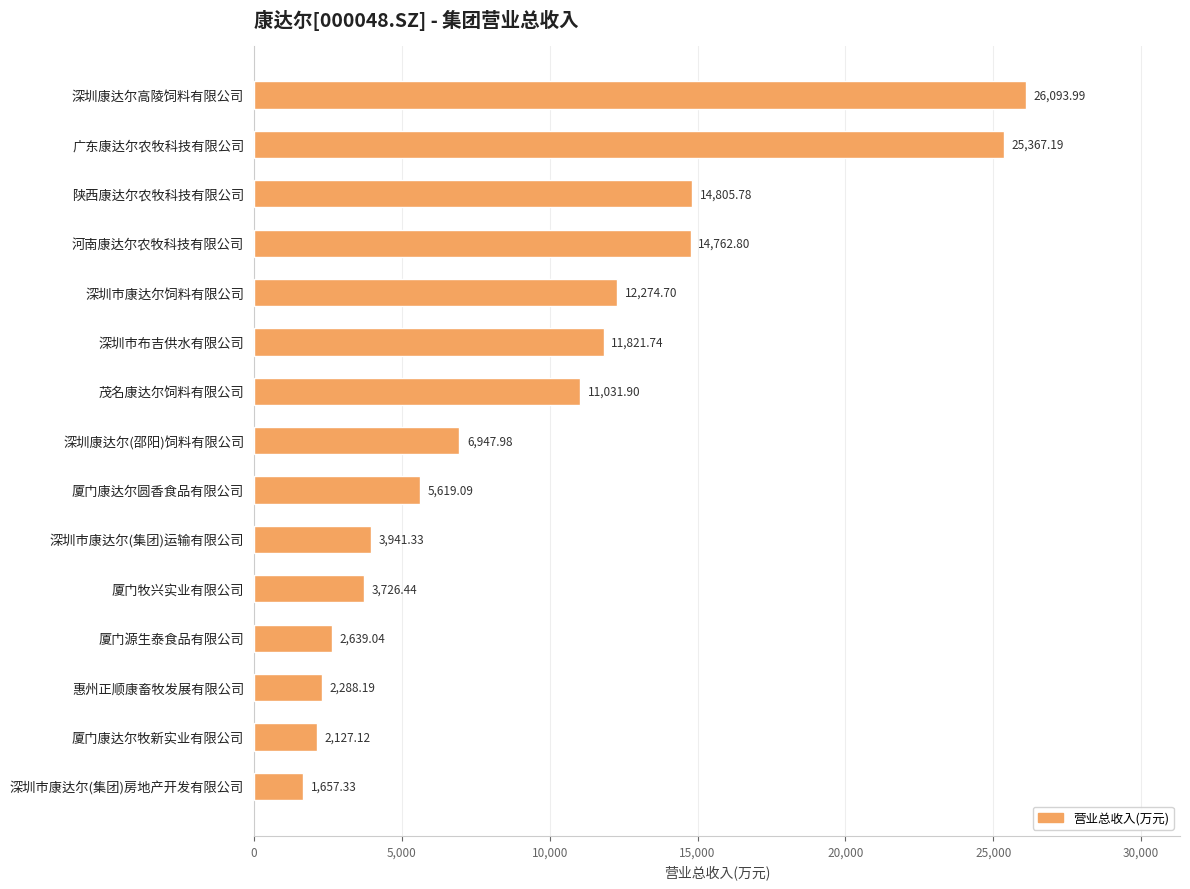

What is the label of the 12th bar from the bottom?

河南康达尔农牧科技有限公司